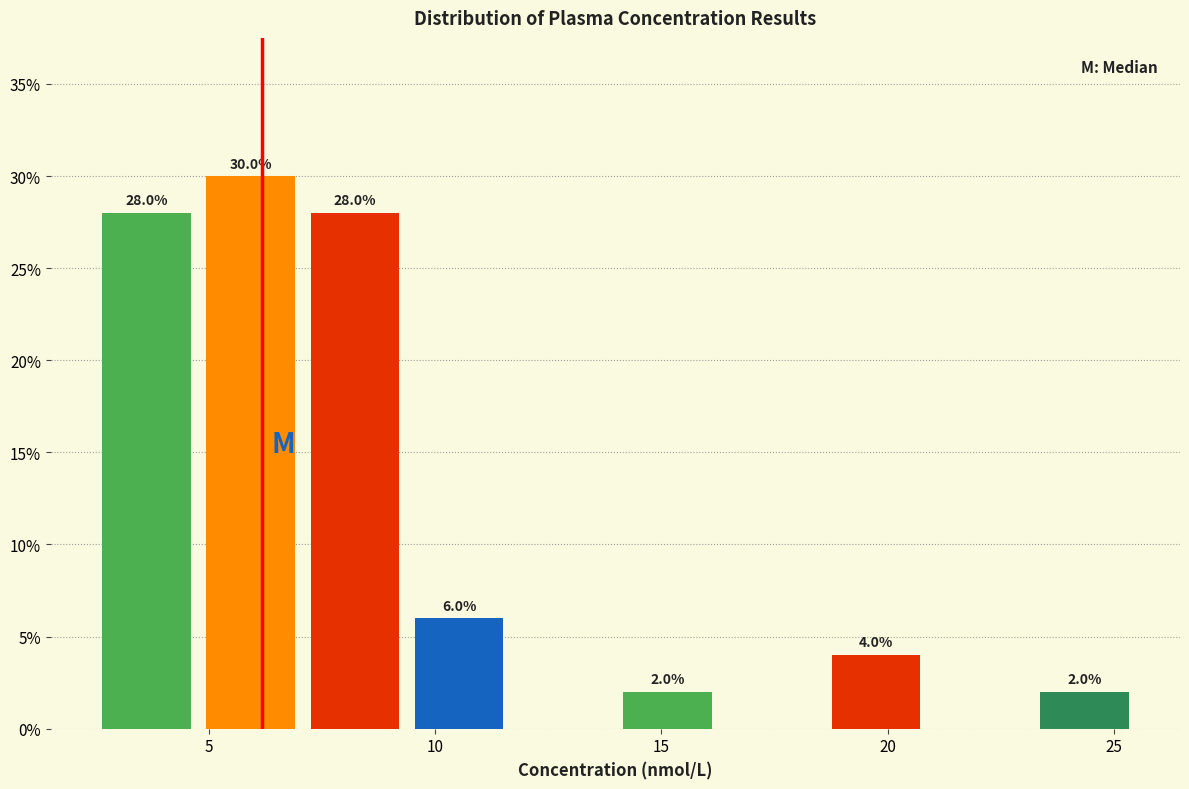

Which range on the x-axis has the tallest bar?

5.0 to 7.0